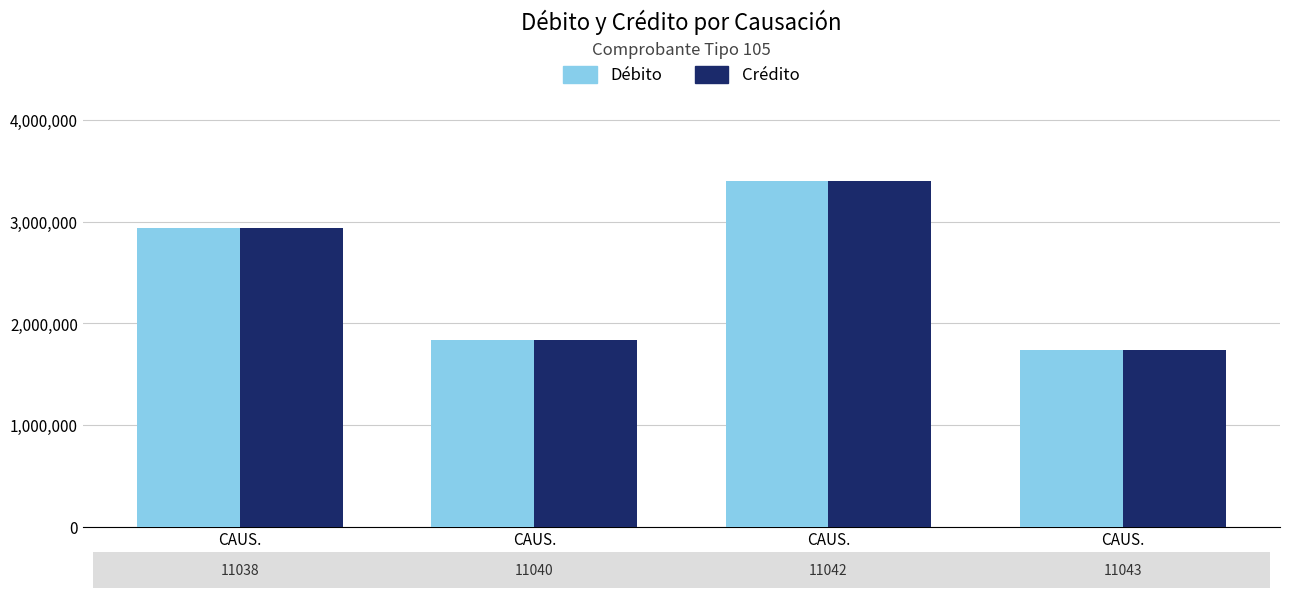

Which has a higher value, CAUS.
11043 or CAUS.
11042?

CAUS.
11042